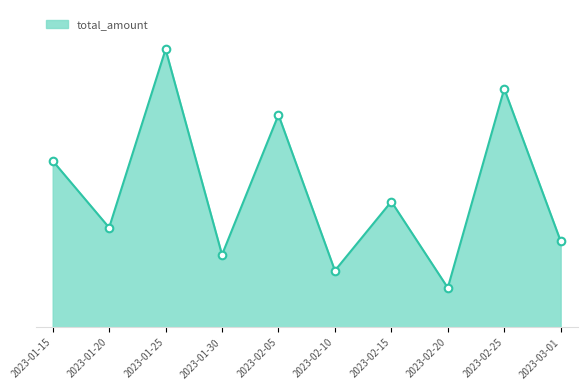

Between 2023-02-05 and 2023-01-30, which is larger?

2023-02-05